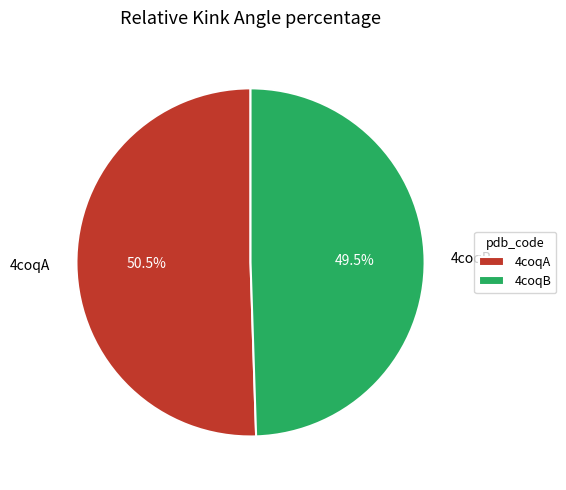

Approximately how many times larger is the value at 4coqA compared to 4coqB?

1.0